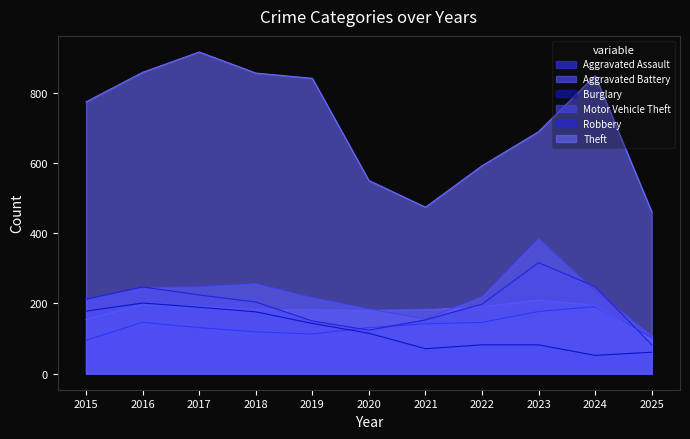

List the labels in order of Aggravated Battery value, smallest first.

2025, 2015, 2020, 2019, 2021, 2018, 2022, 2017, 2024, 2016, 2023